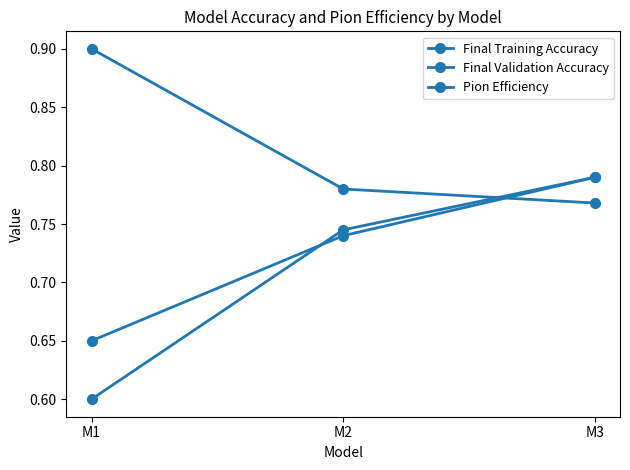

How many Final Training Accuracy values are between 0 and 1?

3